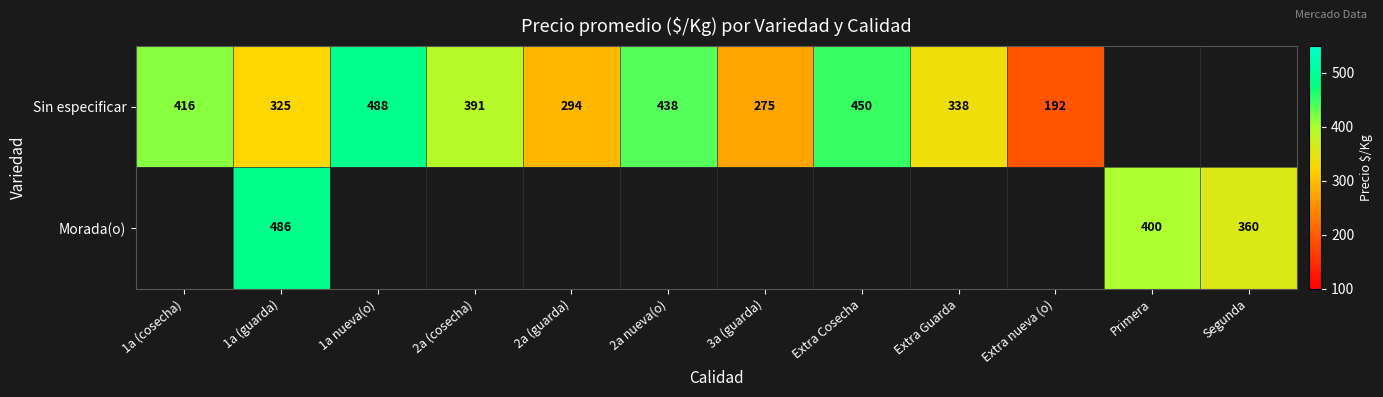

True or false: Sin especificar has a value of 192 at Extra nueva (o).

True